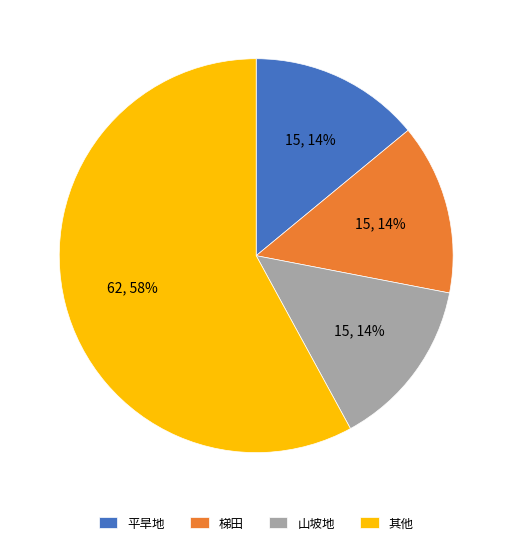

What is the ratio of the value at 山坡地 to the value at 平旱地?

1.0